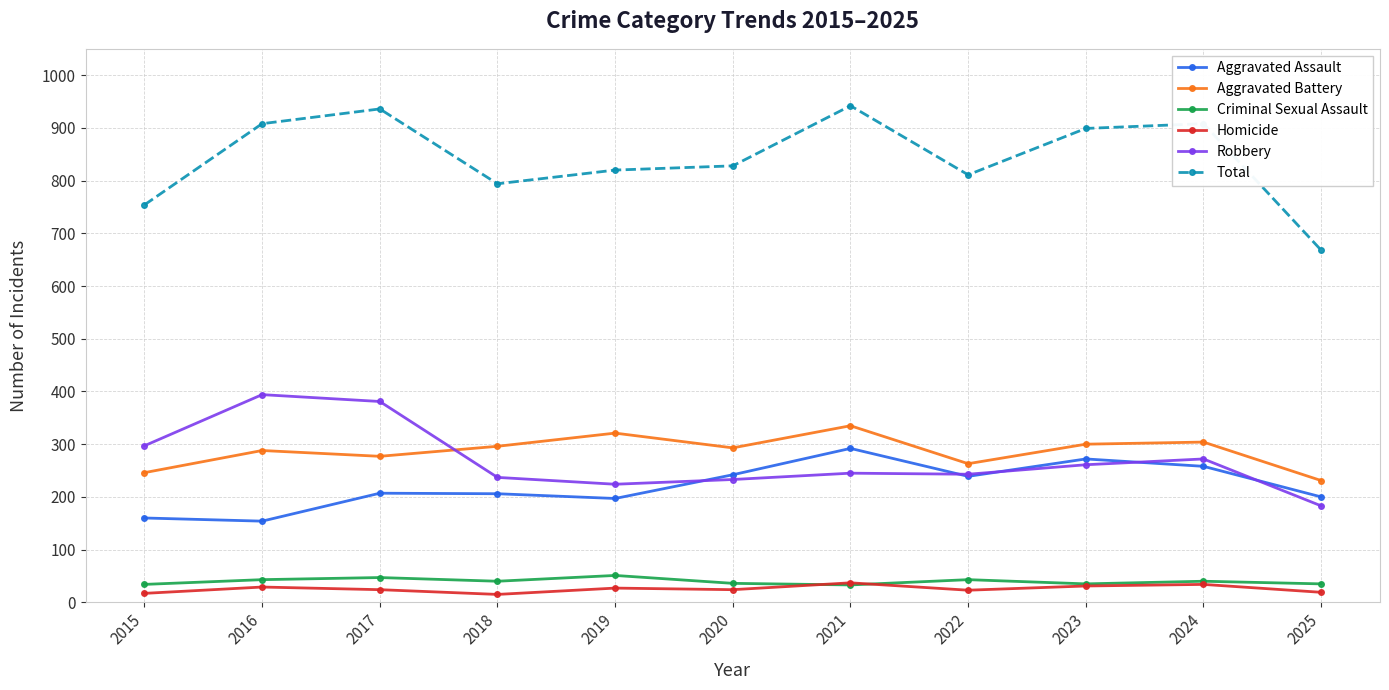

Which series changed the most between 2017 and 2025?

Total